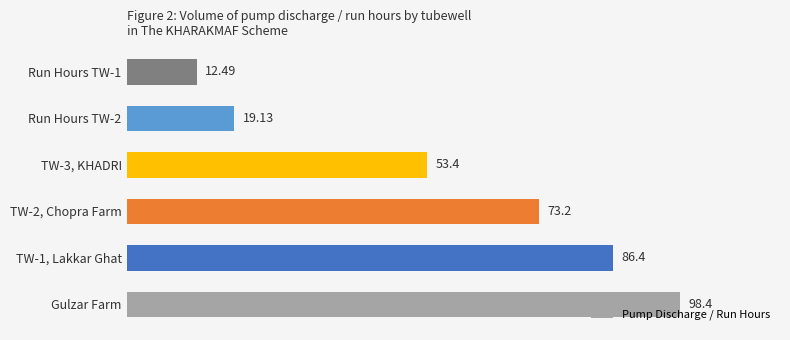

What is the average value?

57.2